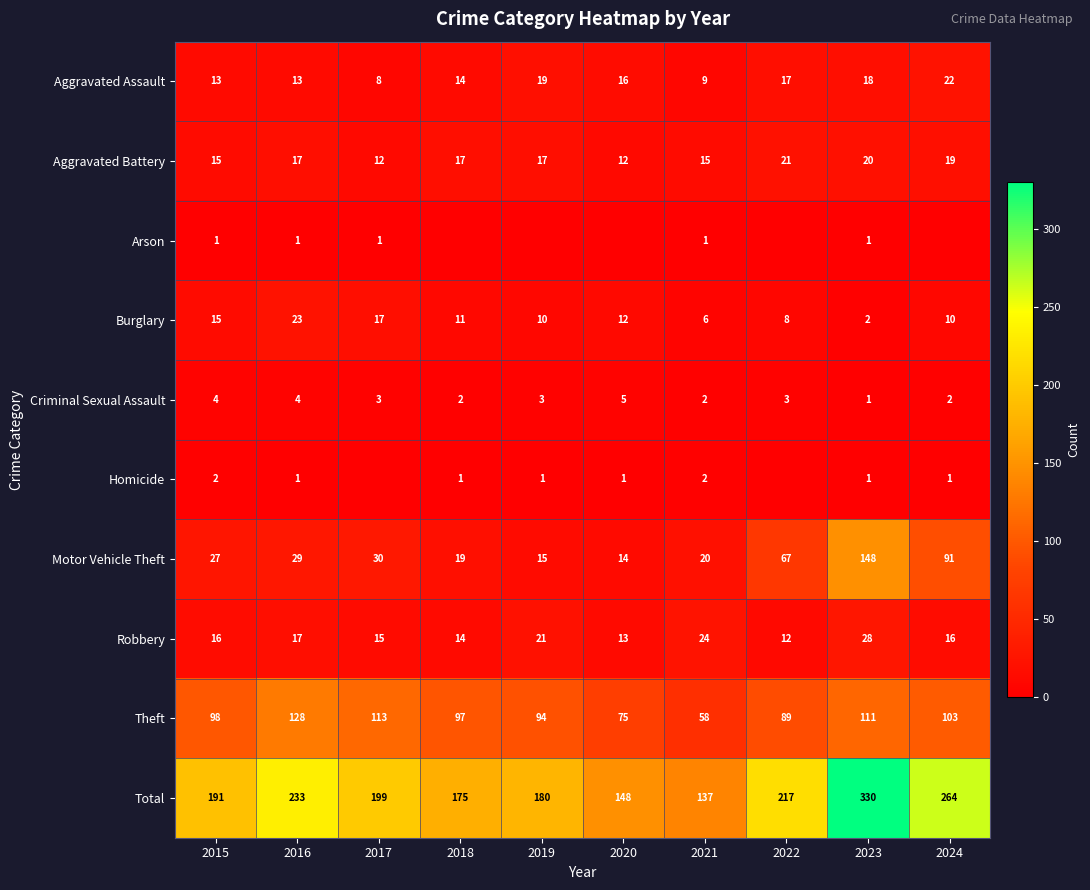

What is the approximate value of Aggravated Assault at 2016, to the nearest 10?

10